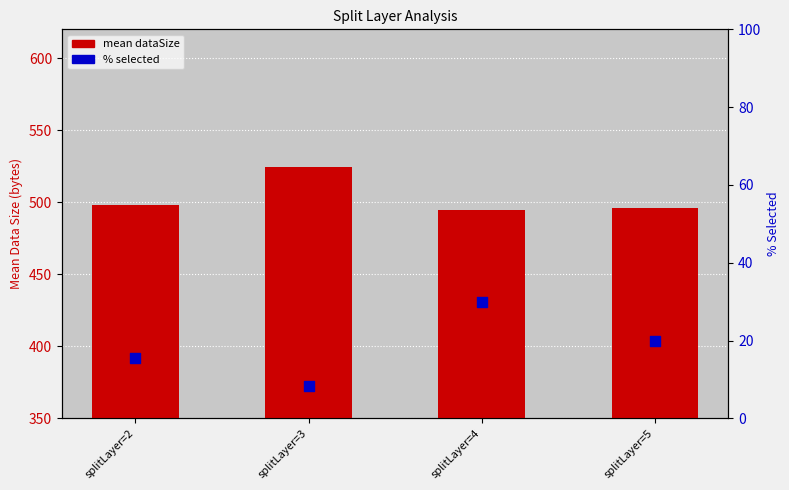

Which series reaches the minimum Y coordinate?

% selected